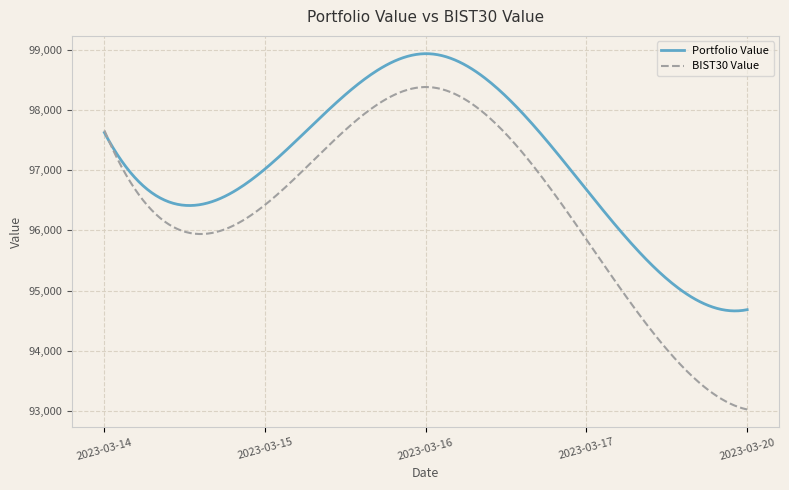

List the series in order of their overall mean, highest first.

Portfolio Value, BIST30 Value